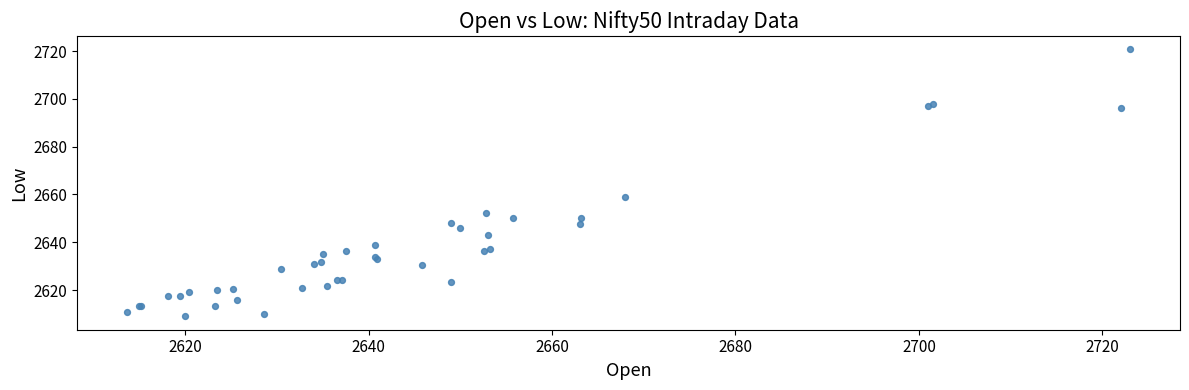

What Y value in the scatter plot is closest to 2664?

2659.0